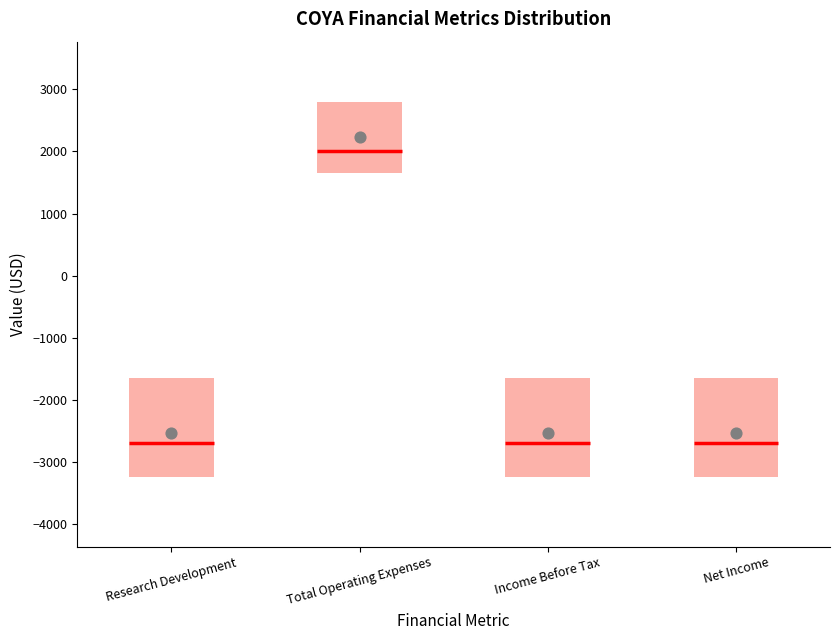

Where does the upper whisker of the box for Income Before Tax end on the y-axis? The values are not printed on the chart, so give them approximately, as read against the axis.

-1300